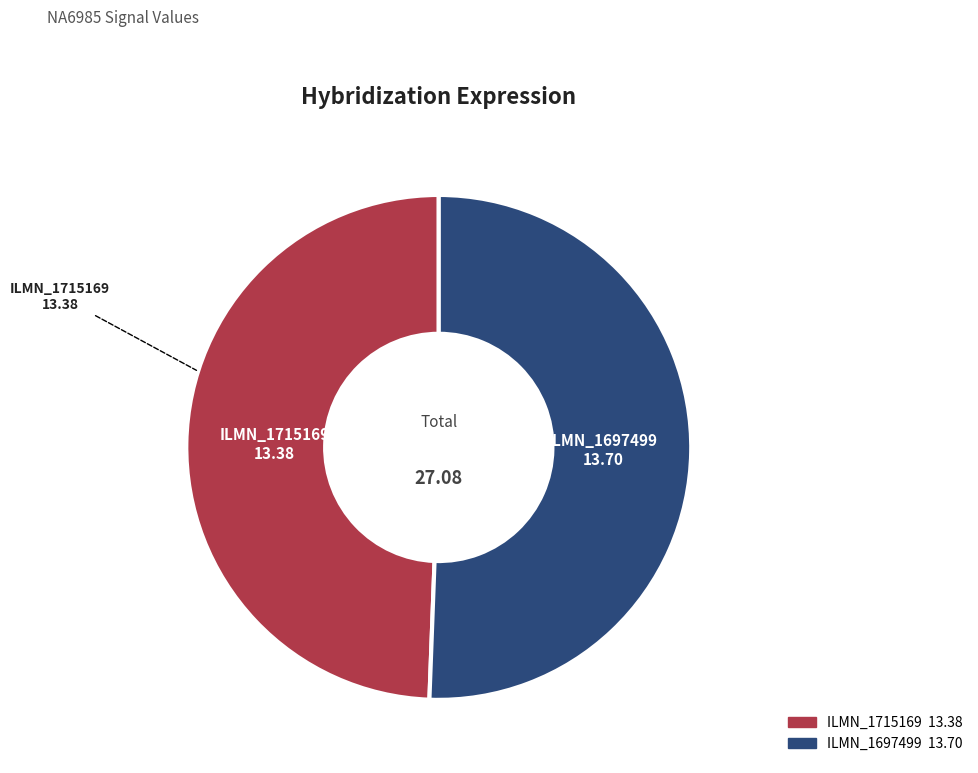

Is the sum of ILMN_1715169 and ILMN_1697499 greater than half?

Yes